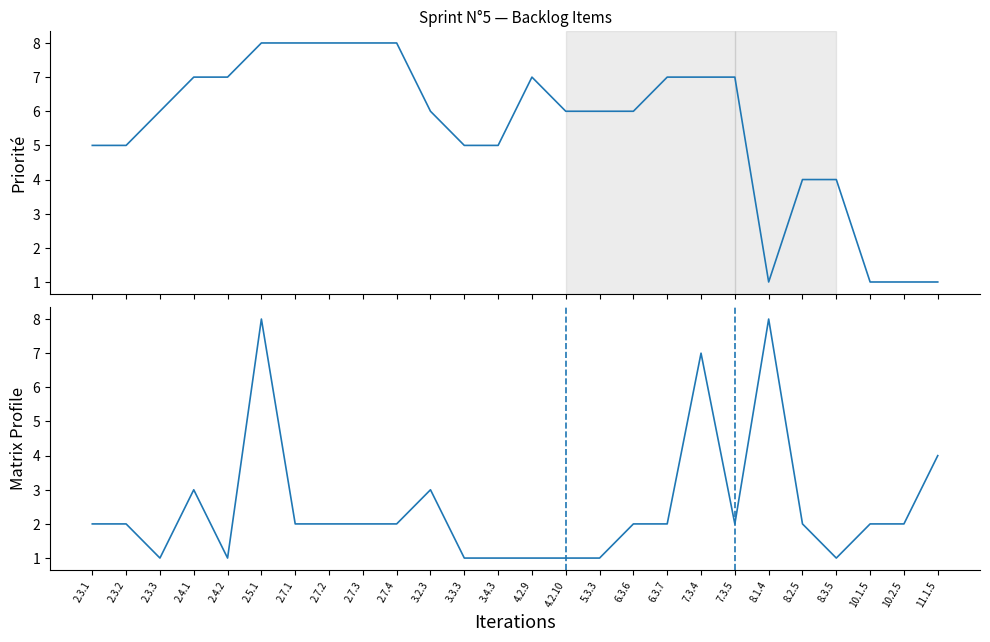

What is the sum of the Priorité values at 5.3.3 and 10.2.5?

7